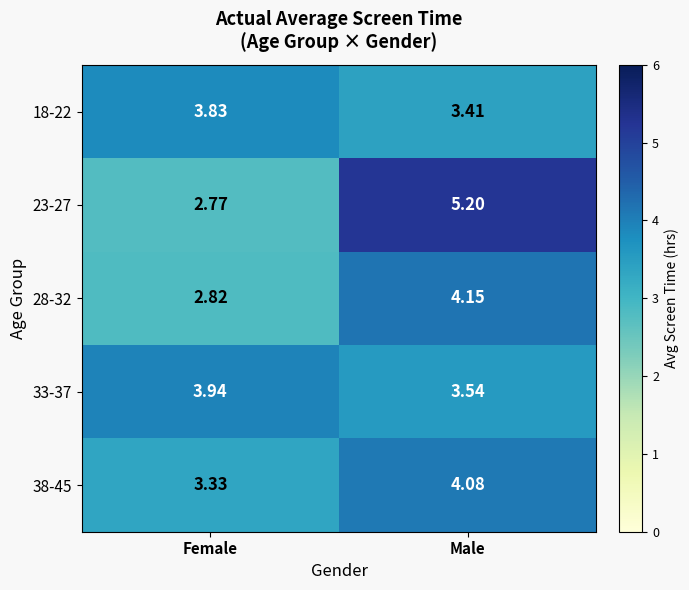

Where is 18-22 nearest to the value 3?

Male